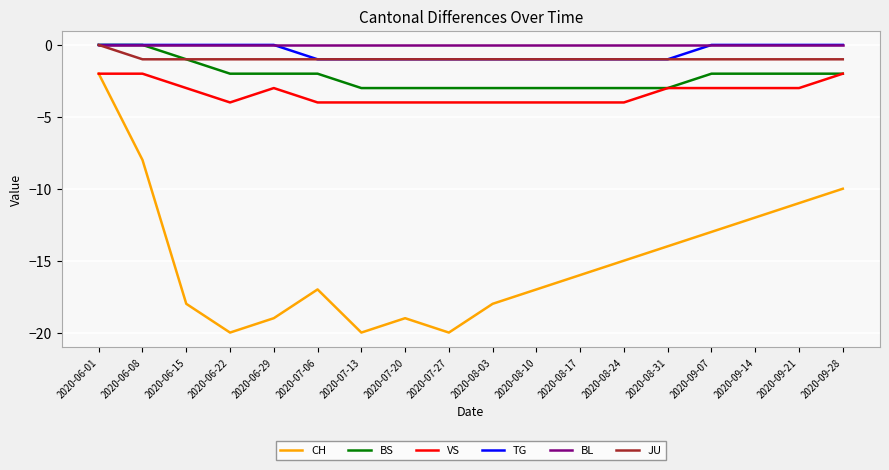

What is the difference between the maximum and second lowest values in the VS series?

2